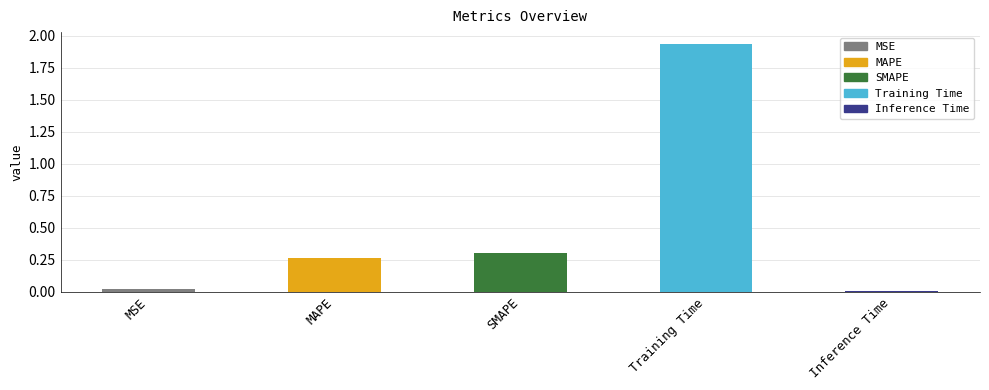

What position from the right is SMAPE?

3